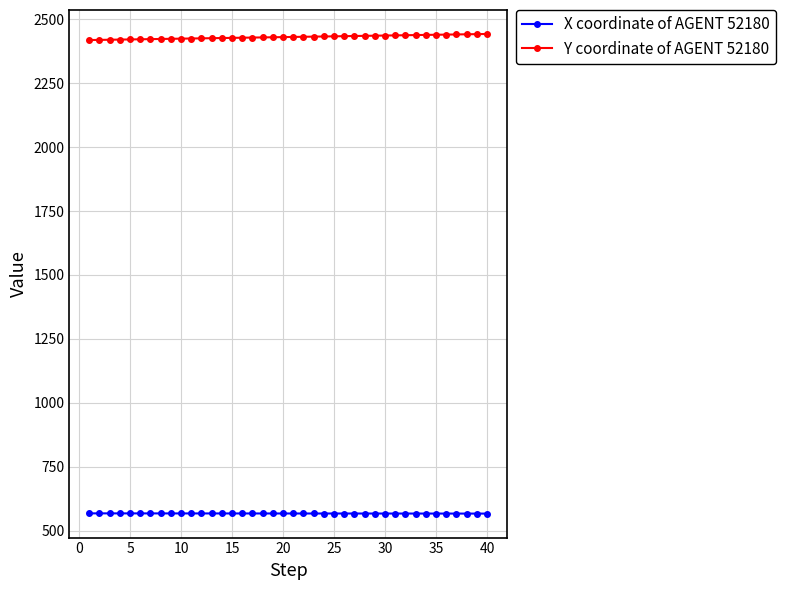

List the series in order of their peak value, lowest first.

X coordinate of AGENT 52180, Y coordinate of AGENT 52180